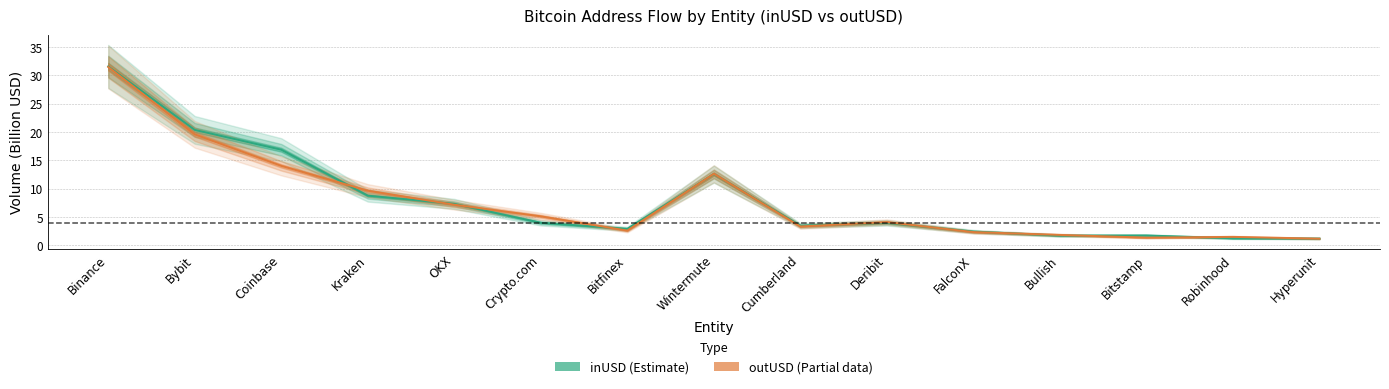

What value does the inUSD (Estimate) series have at OKX?

7.3